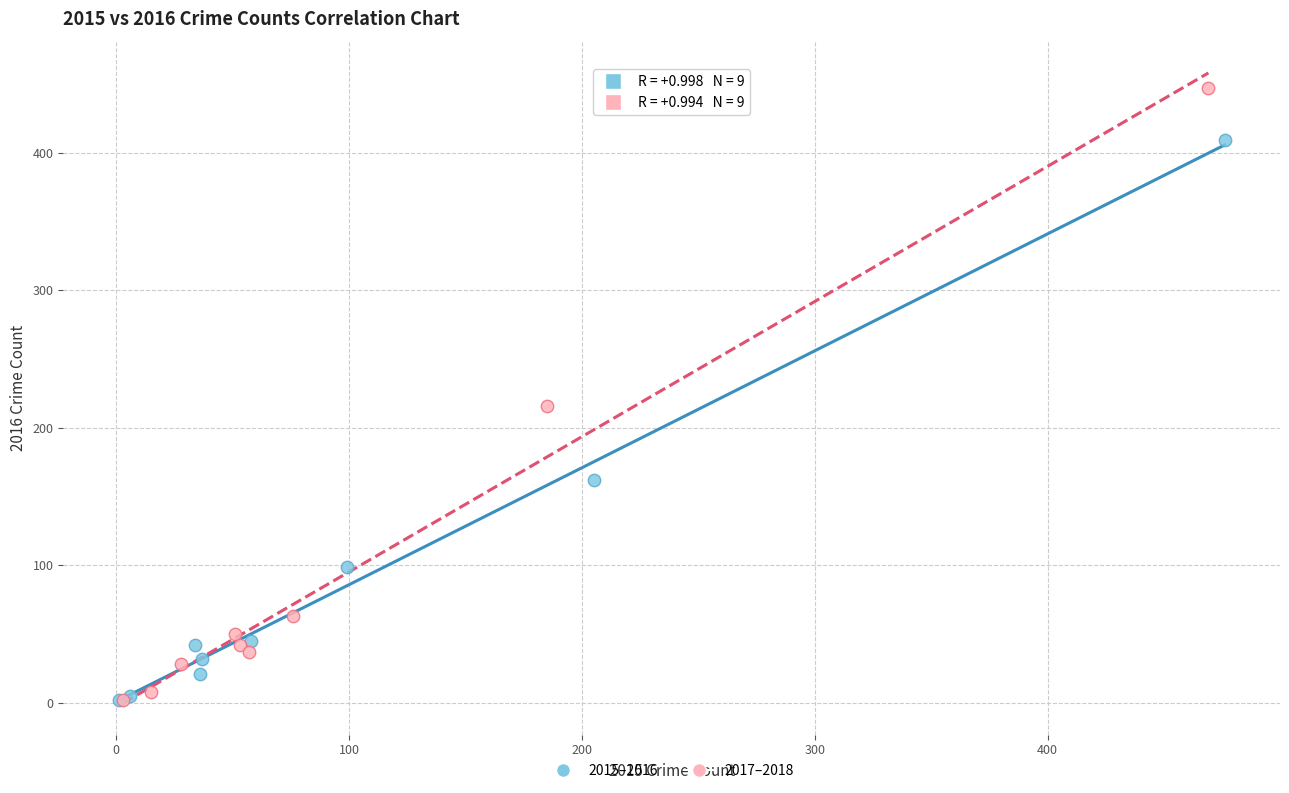

What are all the series names shown in the legend?

2015–2016, 2017–2018